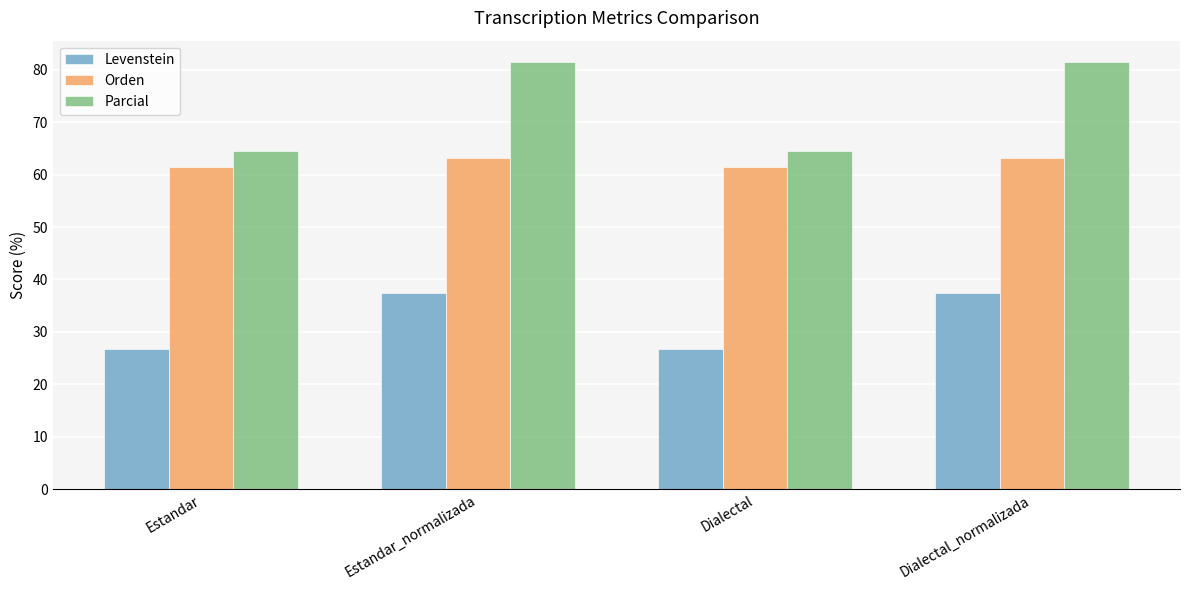

List the series in order of their overall mean, highest first.

Parcial, Orden, Levenstein